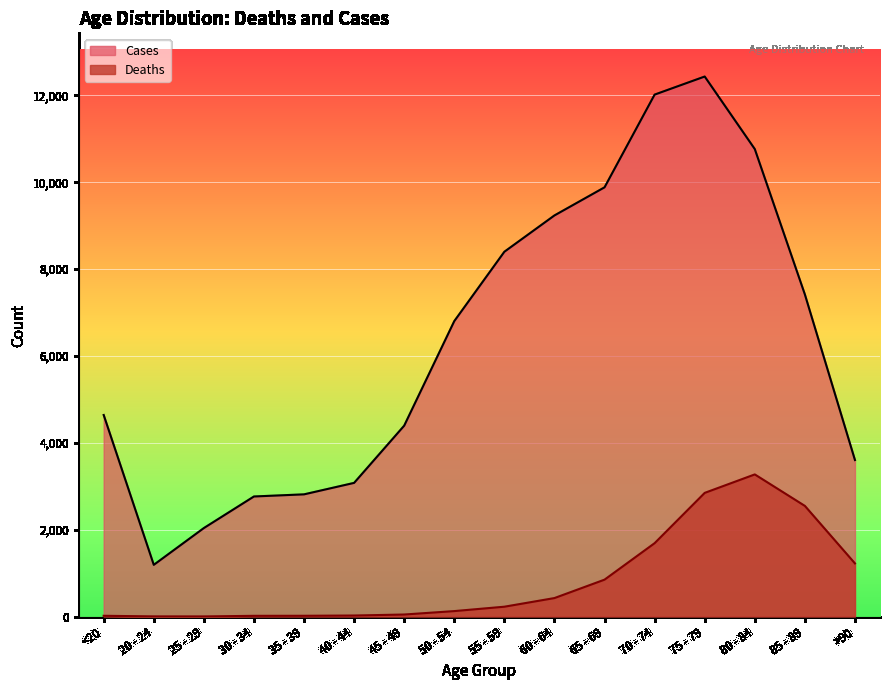

What is the spread (max minus min) of values at 25 - 29?

2035